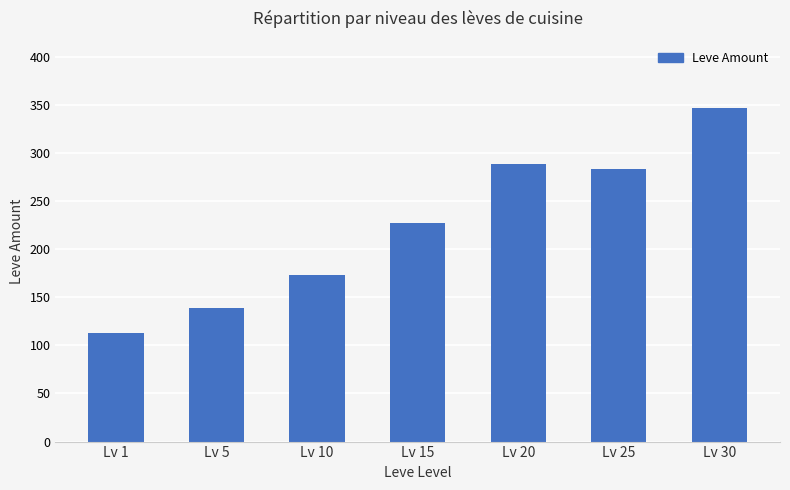

Are the bars horizontal?

No